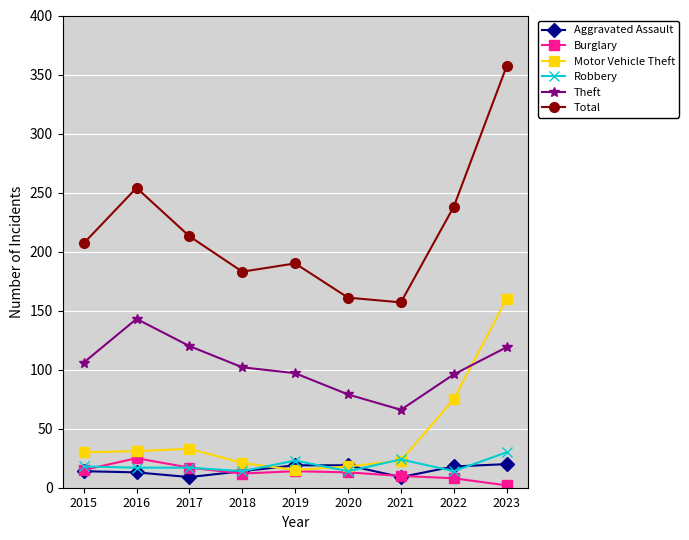

True or false: Robbery and Burglary intersect in this chart.

True